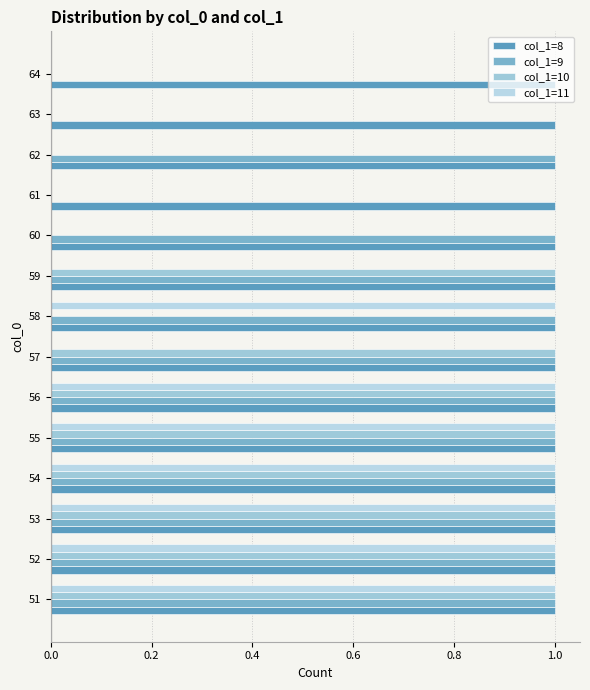

How many series are shown in this chart?

4